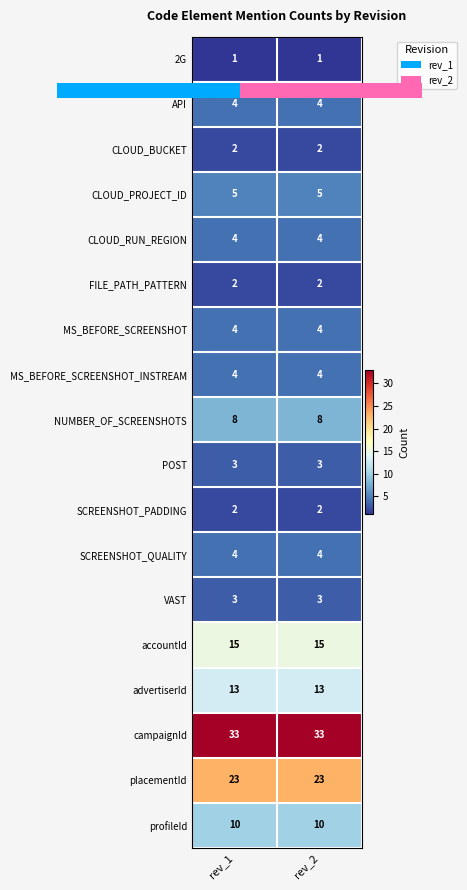

What is the sum of all MS_BEFORE_SCREENSHOT_INSTREAM values?

8